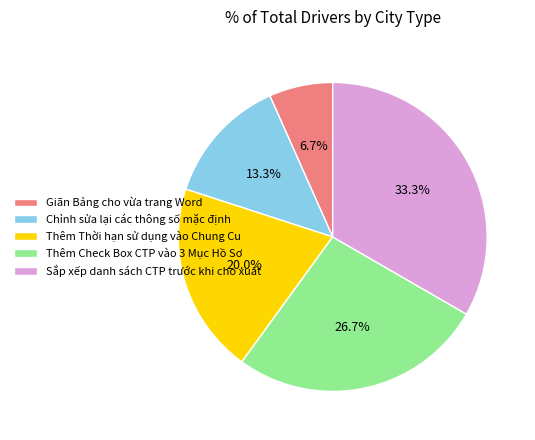

Which slice is the smallest?

Giãn Bảng cho vừa trang Word